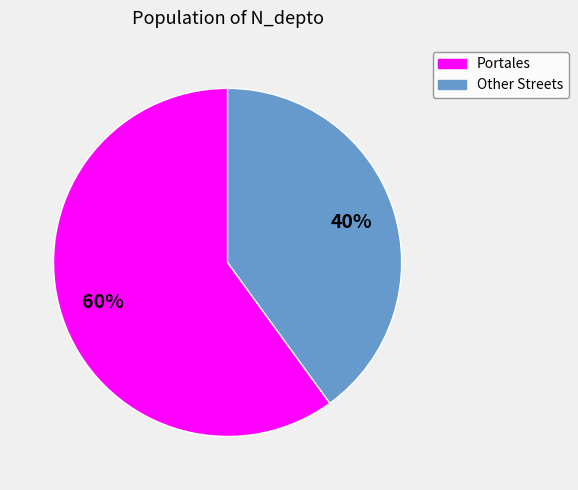

Does any single category account for the majority?

Yes